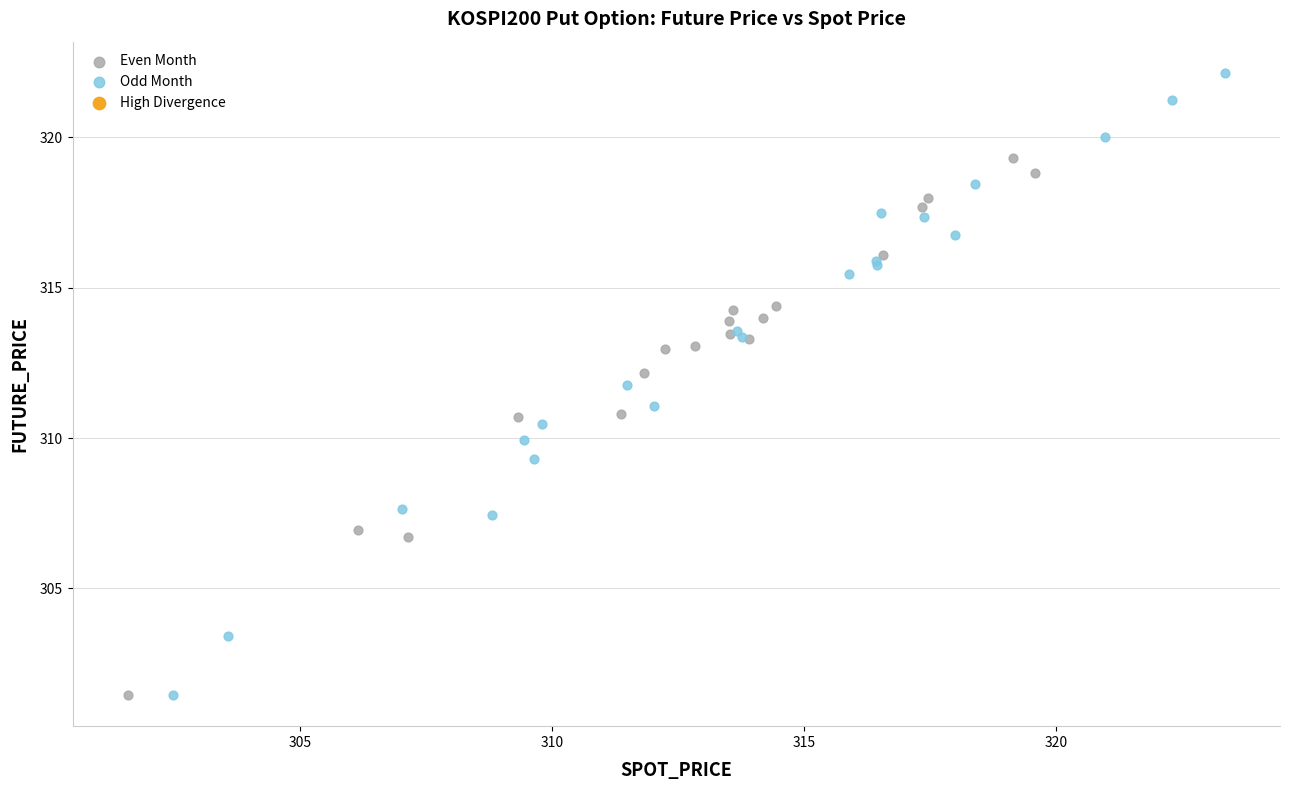

Which series contains the highest Y value?

Odd Month